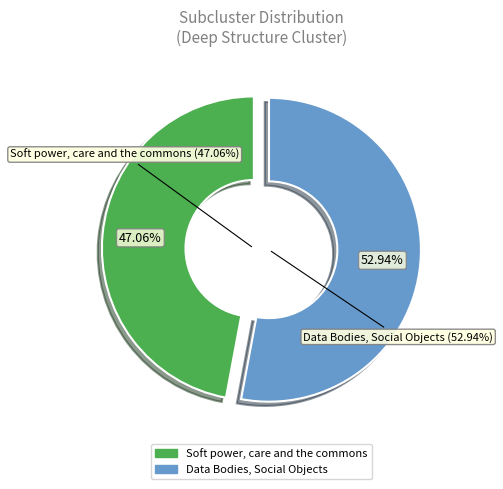

How many segments does this pie chart have?

2